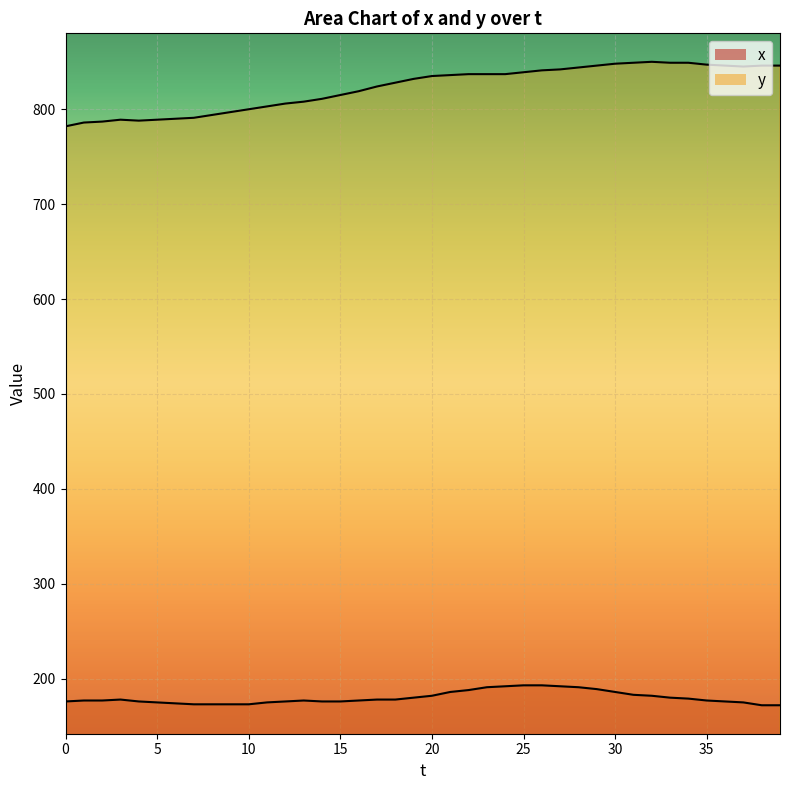

How many lines are shown in the chart?

2